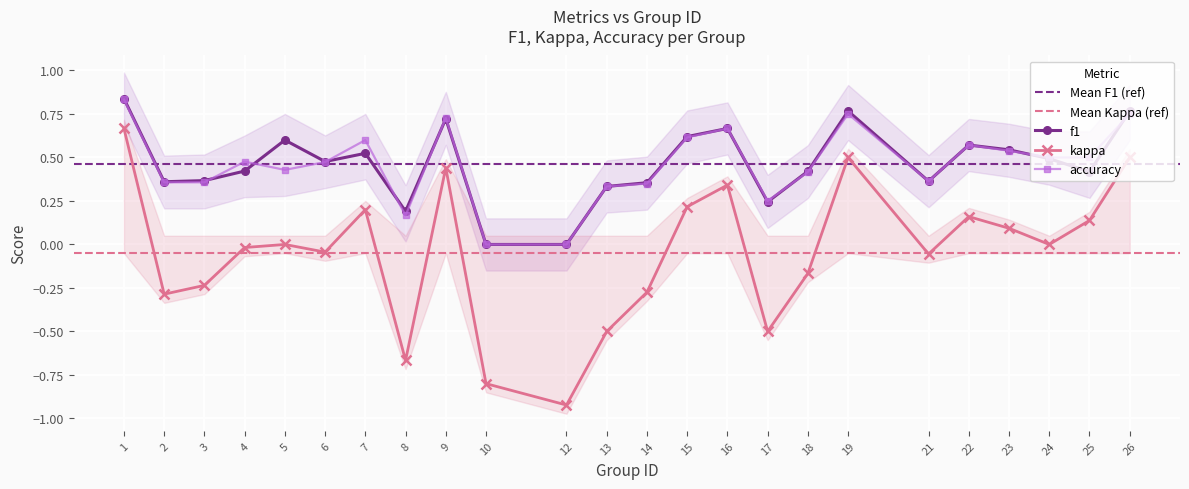

How many lines are shown in the chart?

3